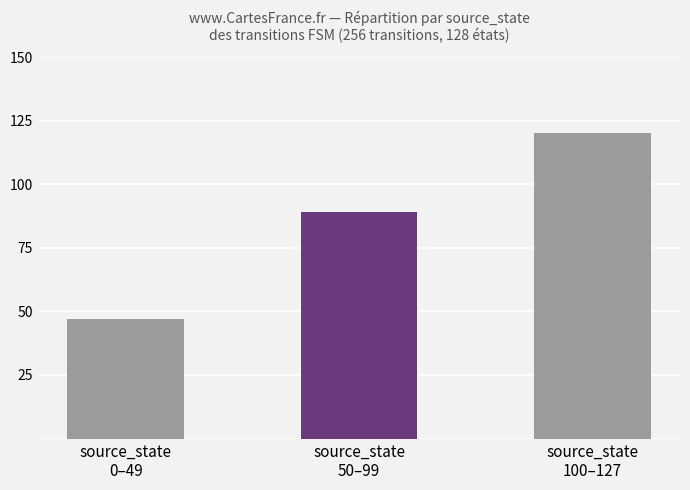

Rank the categories by value from highest to lowest.

source_state
100–127, source_state
50–99, source_state
0–49